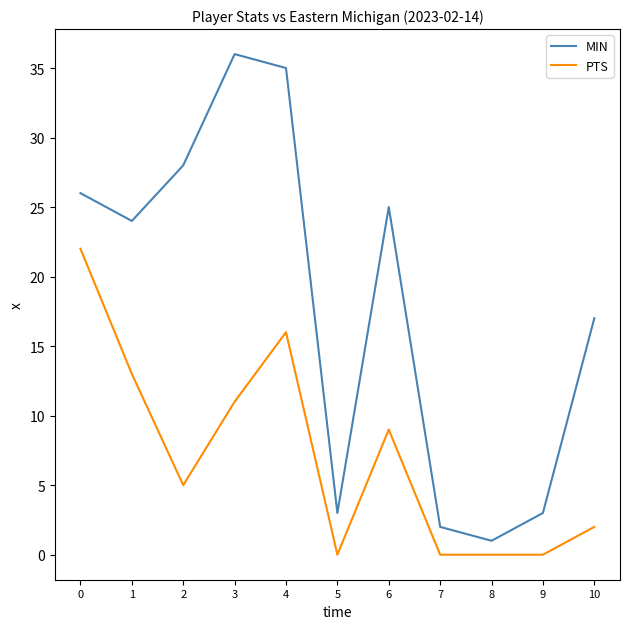

Between 3 and 8, which series saw the biggest shift?

MIN